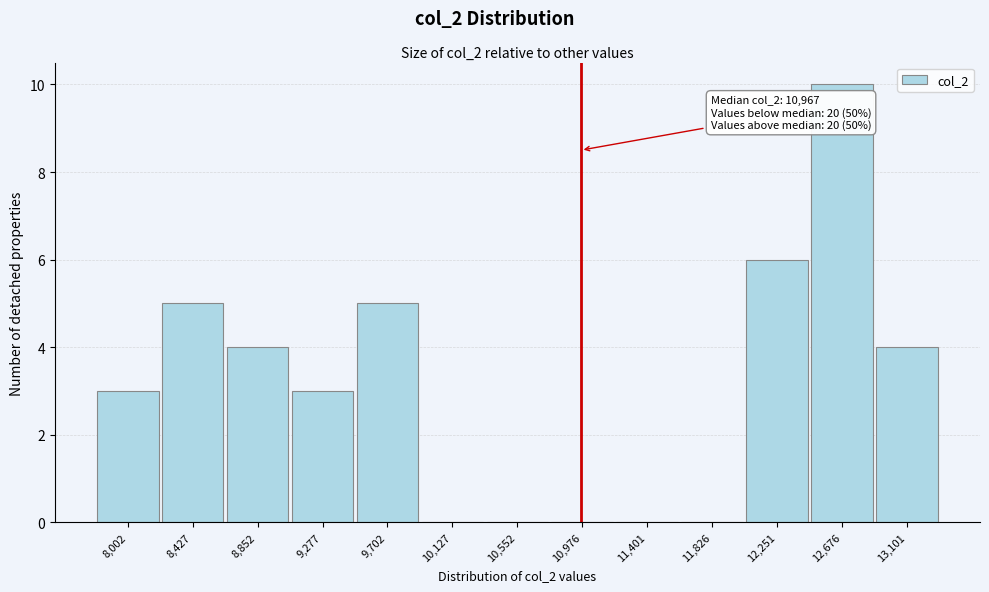

Over which range of the x-axis is the bar tallest?

12450 to 12900